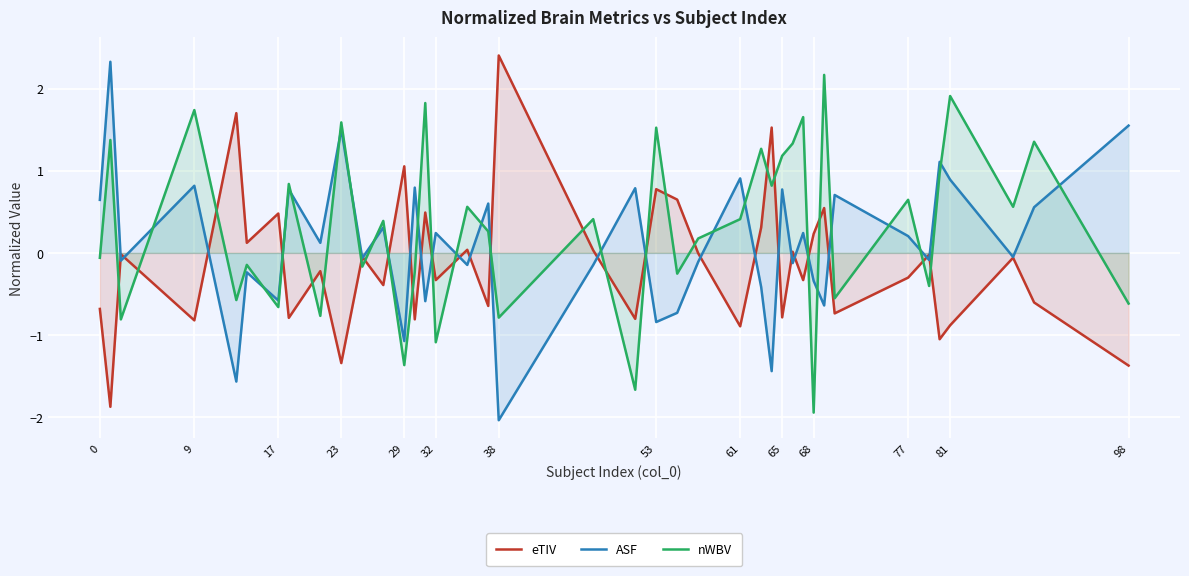

How many lines are shown in the chart?

3